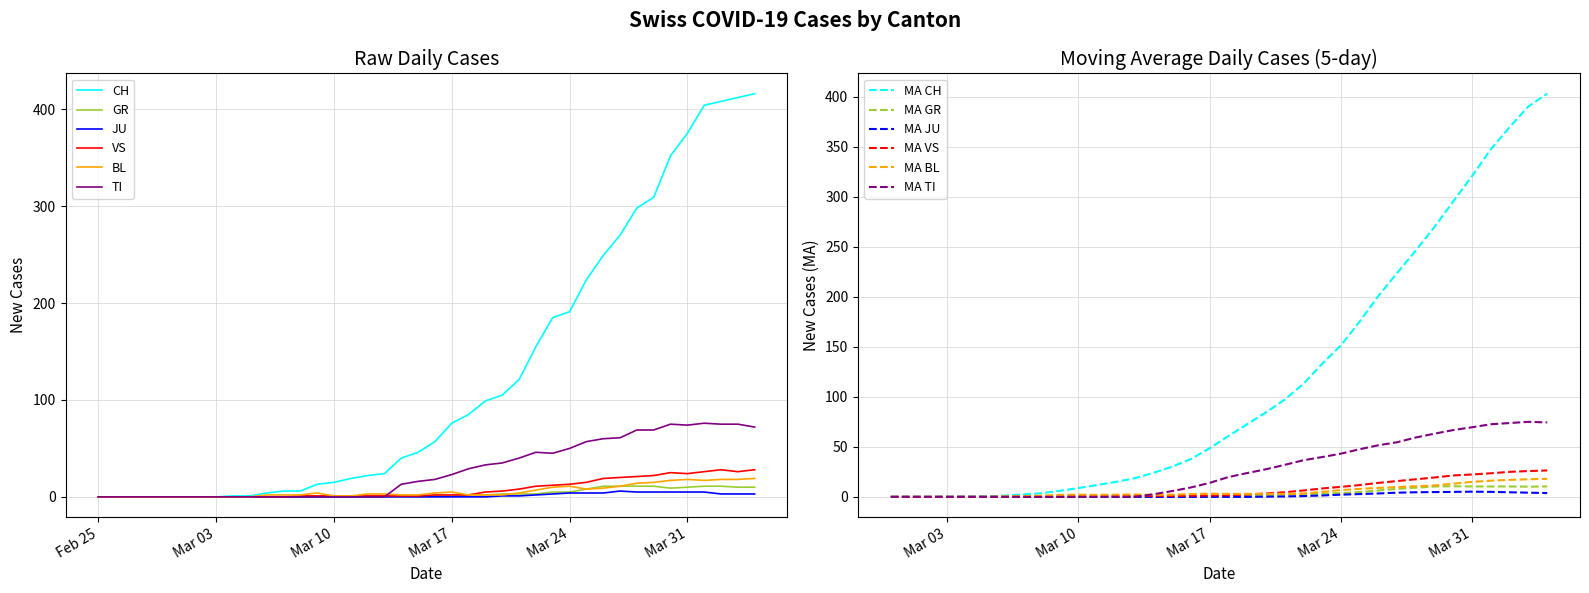

Reading left to right, what are all the values shown in this chart?

CH: 0	0	0	0	0	0	0	0	1	1	4	6	6	13	15	19	22	24	40	46	57	76	85	99	105	121	155	185	191	224	249	270	298	309	352	375	404	408	412	416
GR: 0	0	0	0	0	0	0	0	0	0	0	0	0	0	0	0	0	0	1	0	1	1	2	2	3	3	3	5	5	8	11	11	11	11	9	10	11	11	10	10
JU: 0	0	0	0	0	0	0	0	0	0	0	0	0	0	0	0	0	0	0	0	0	0	0	0	1	1	2	3	4	4	4	6	5	5	5	5	5	3	3	3
VS: 0	0	0	0	0	0	0	0	0	0	0	0	1	1	1	1	1	1	1	1	2	2	2	5	6	8	11	12	13	15	19	20	21	22	25	24	26	28	26	28
BL: 0	0	0	0	0	0	0	0	0	0	2	2	2	4	1	1	3	3	2	2	4	5	2	2	2	4	7	10	11	8	9	11	14	15	17	18	17	18	18	19
TI: 0	0	0	0	0	0	0	0	0	0	0	0	0	0	0	0	0	0	13	16	18	23	29	33	35	40	46	45	50	57	60	61	69	69	75	74	76	75	75	72